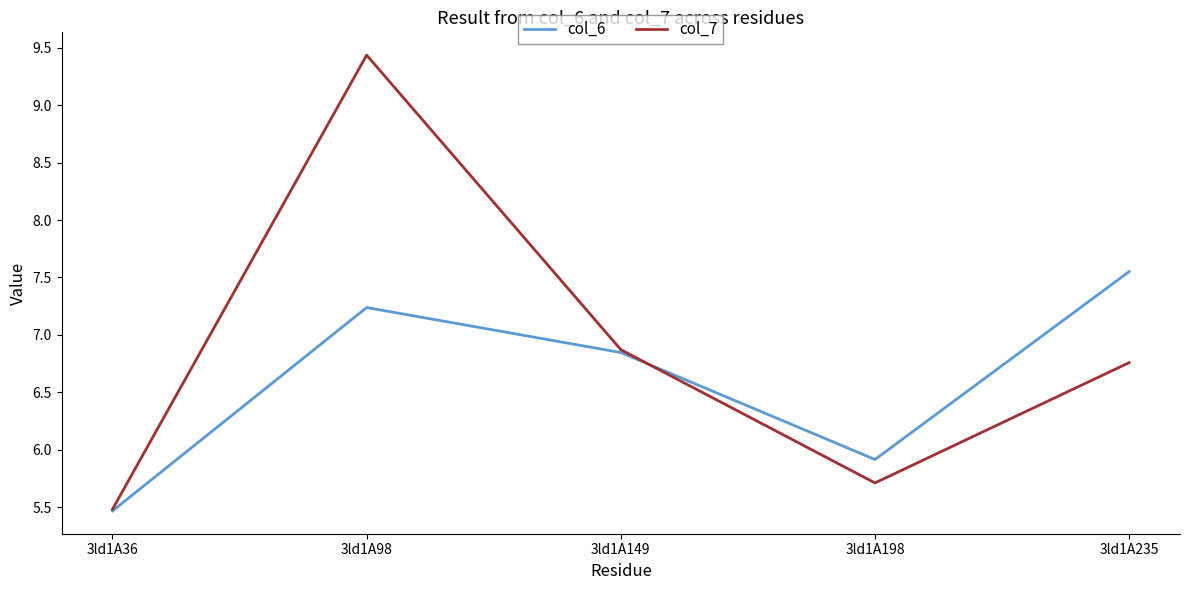

What is the total value across all series at 3ld1A235?

14.3